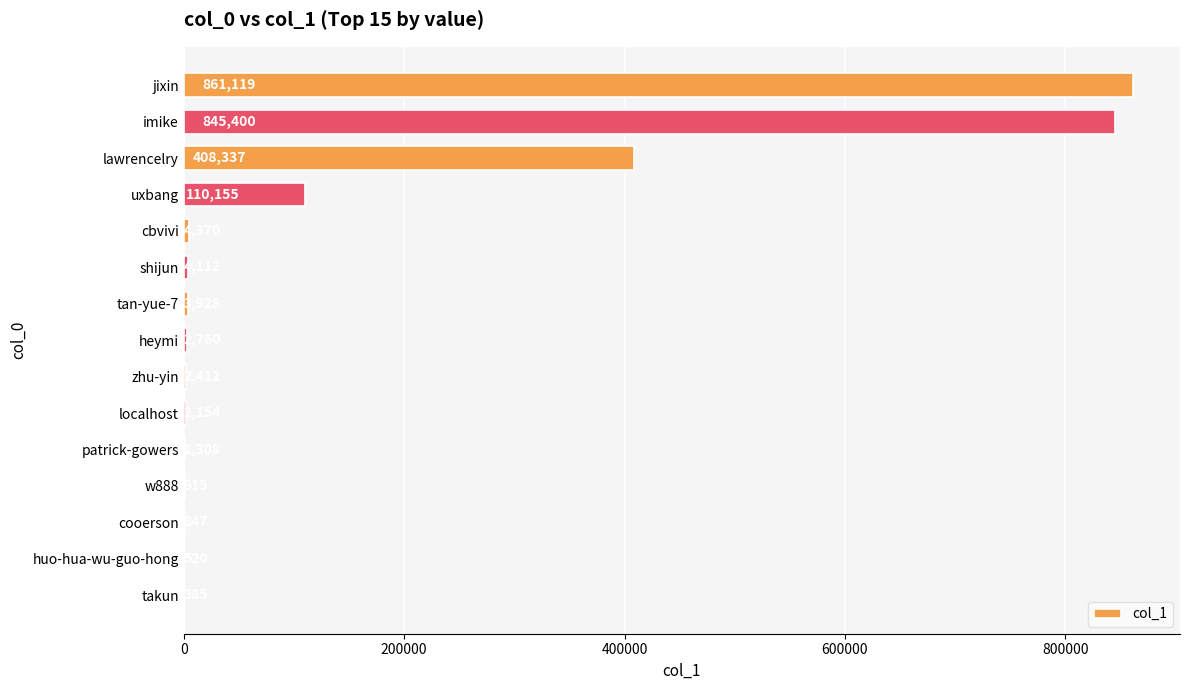

Are the bars horizontal?

Yes